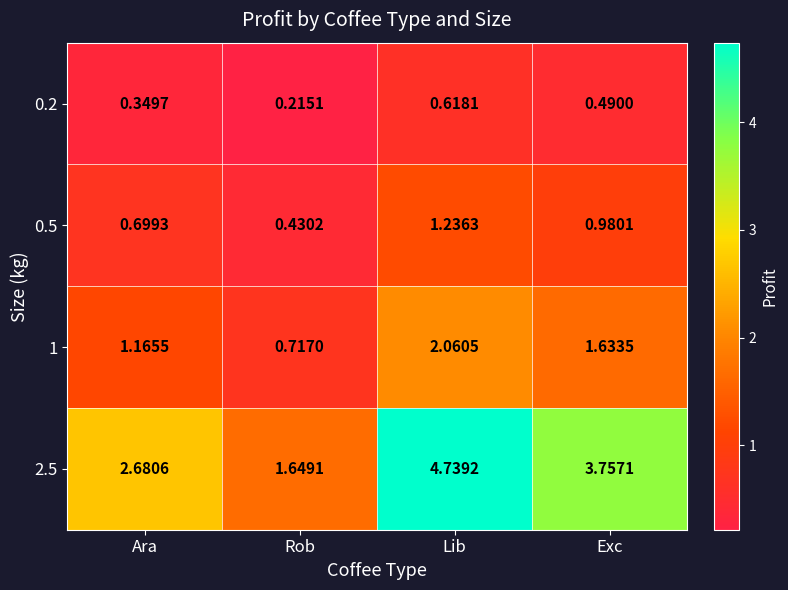

Which category has the lowest value across all series?

Rob